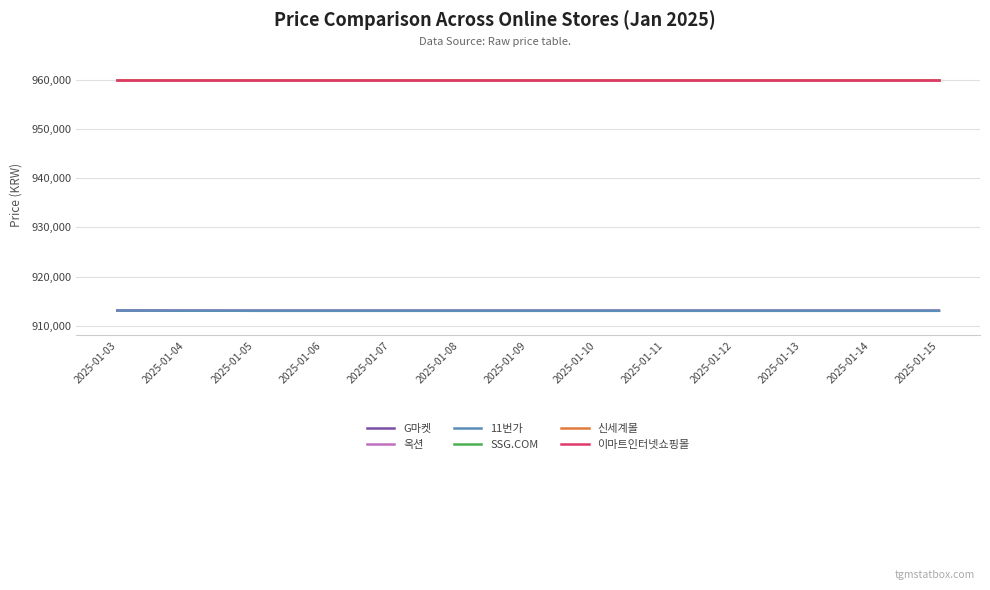

What is the value of the 신세계몰 point at the 1st from the left?

960000